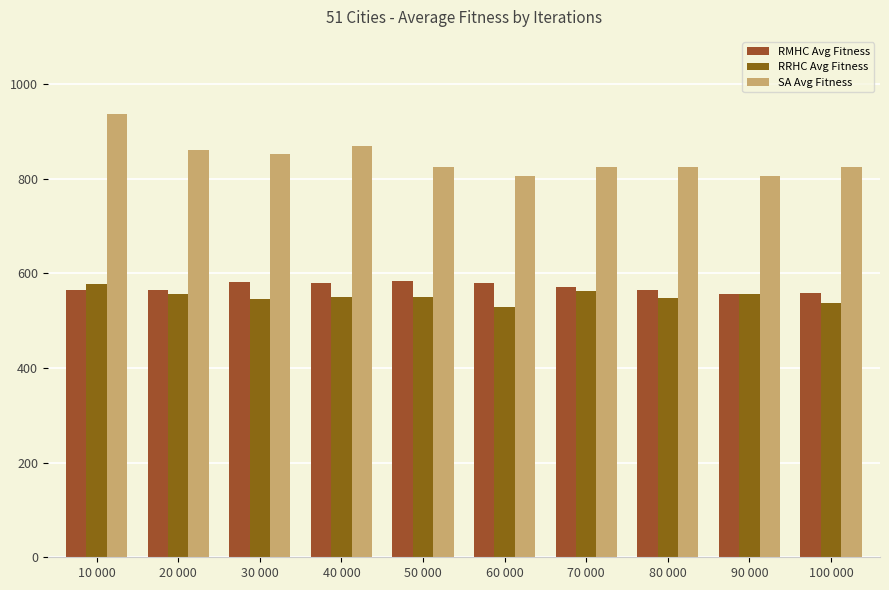

What is the label of the 2nd bar from the left?

20 000